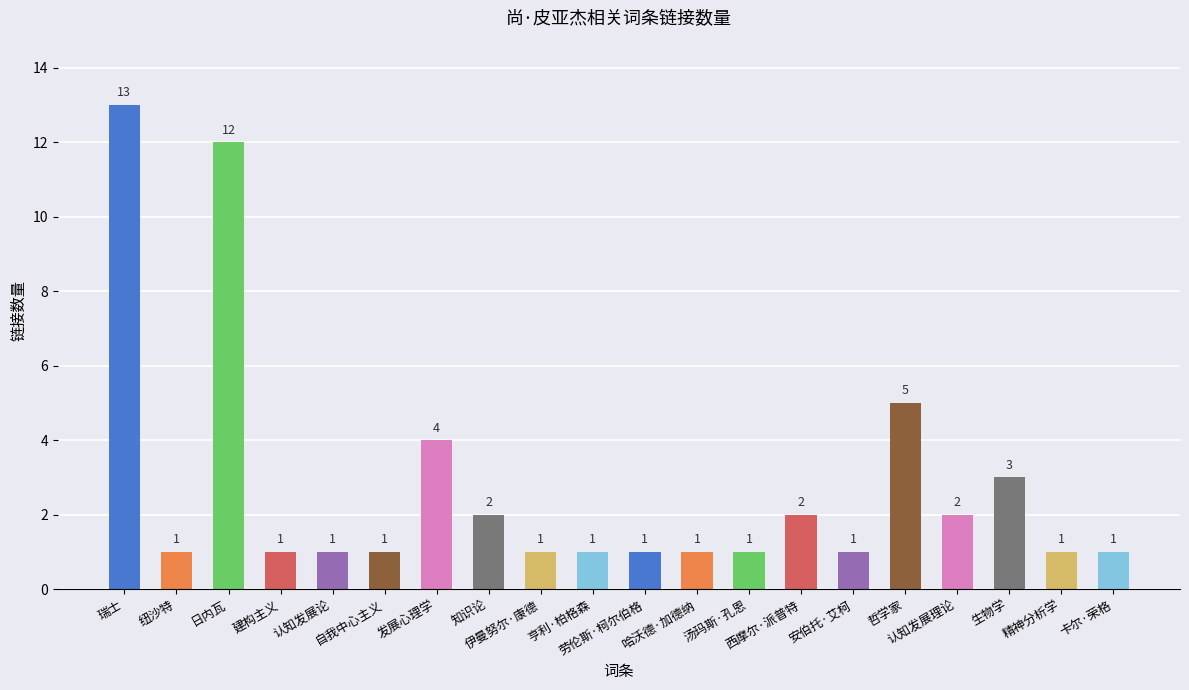

What is the average value?

3